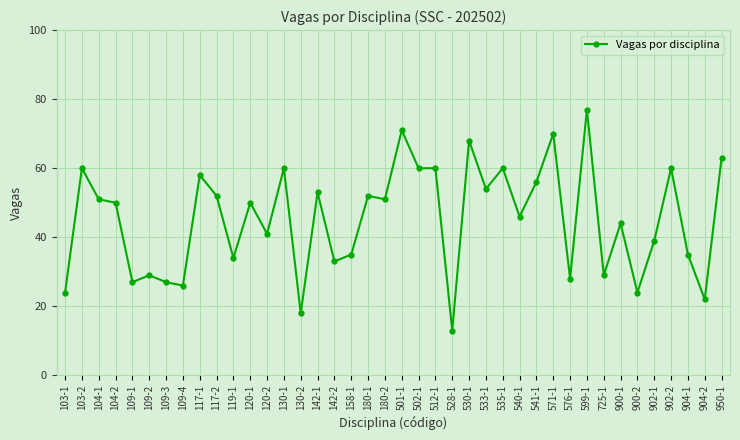

True or false: the data has more than 1 interior local peaks.

True